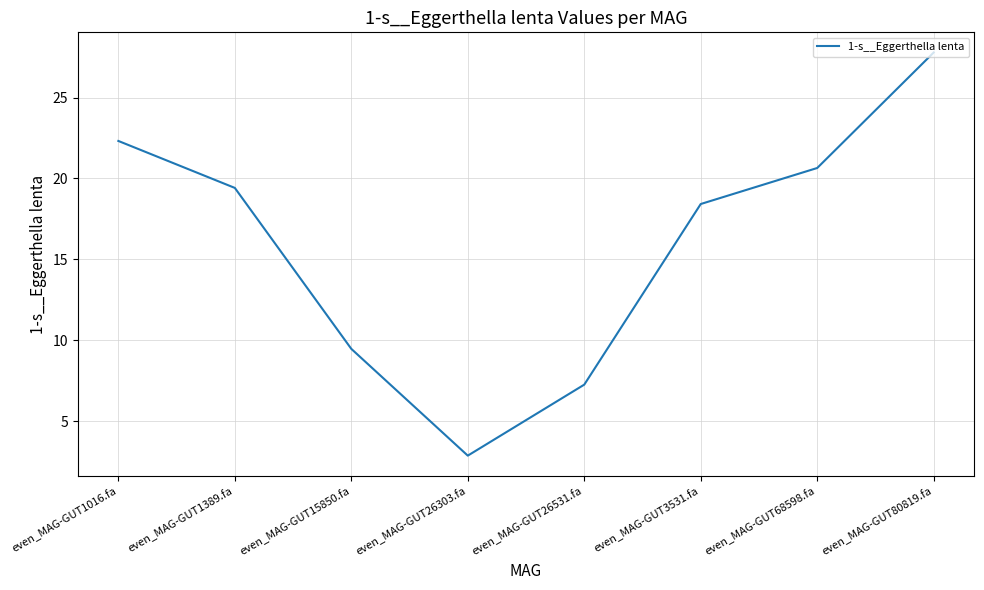

The value at even_MAG-GUT26531.fa is 3.0. True or false?

False